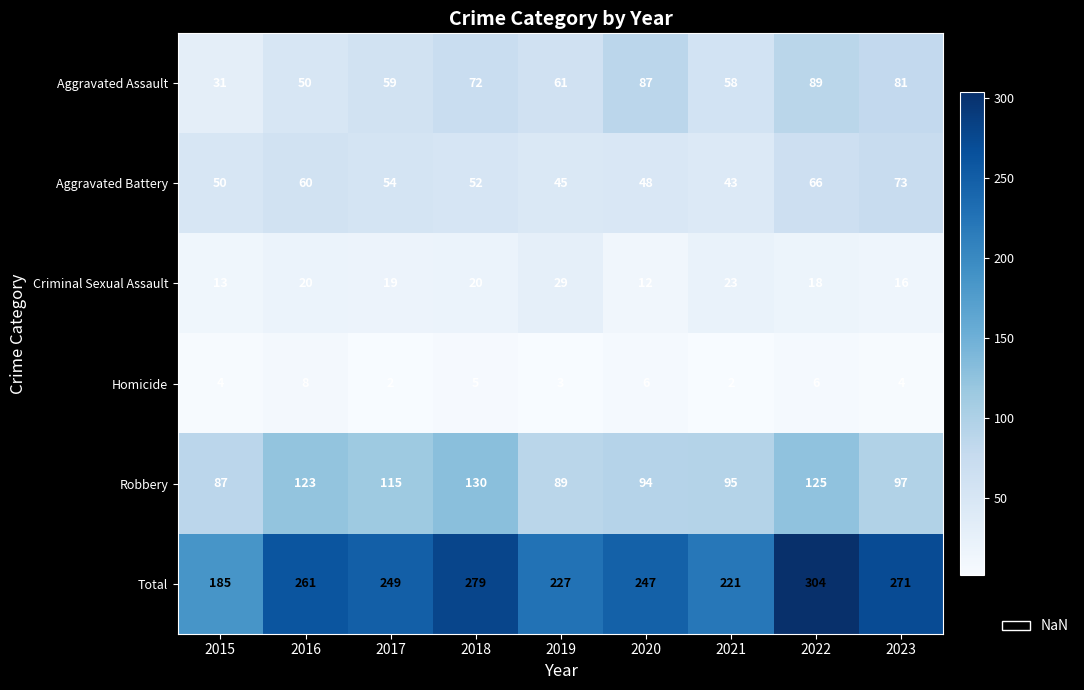

At which category is the sum across all series the highest?

2022